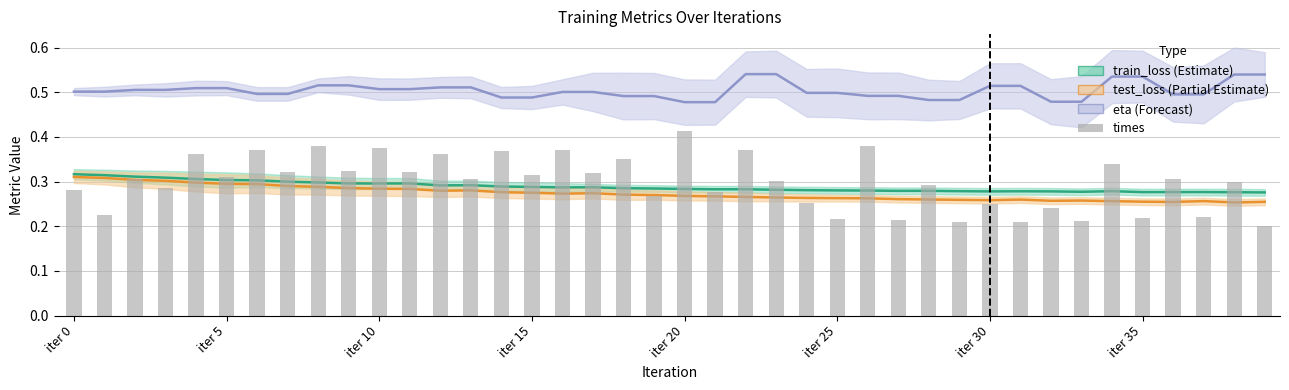

The chart shows a value of 0.2 at 32. True or false?

True